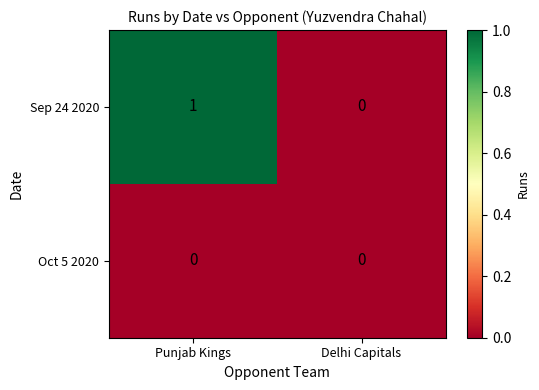

Reading left to right, extract all data points from this chart.

Sep 24 2020: 1	0
Oct 5 2020: 0	0